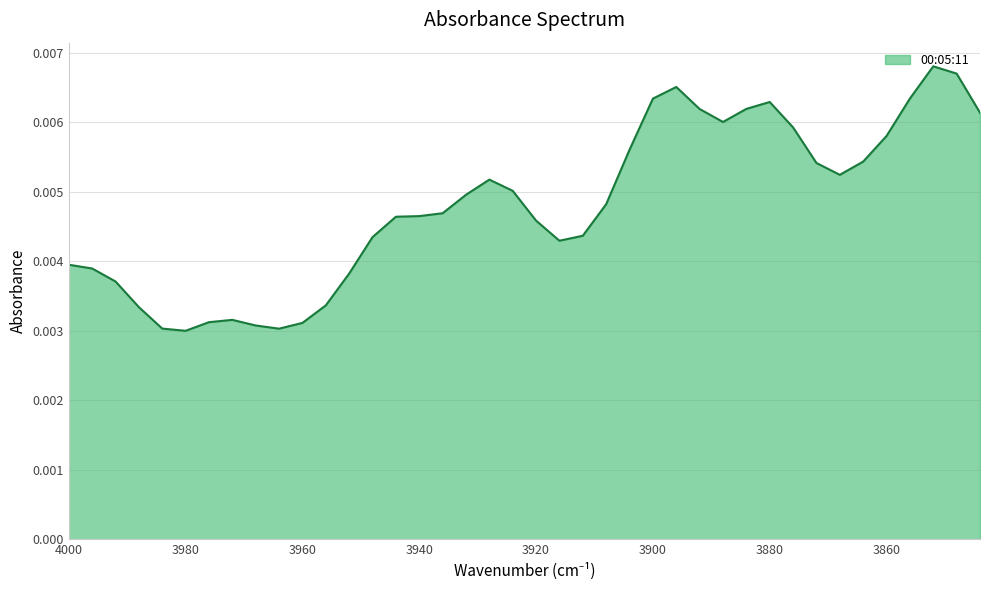

Is it true that the value at 3948 is 0.0?

True